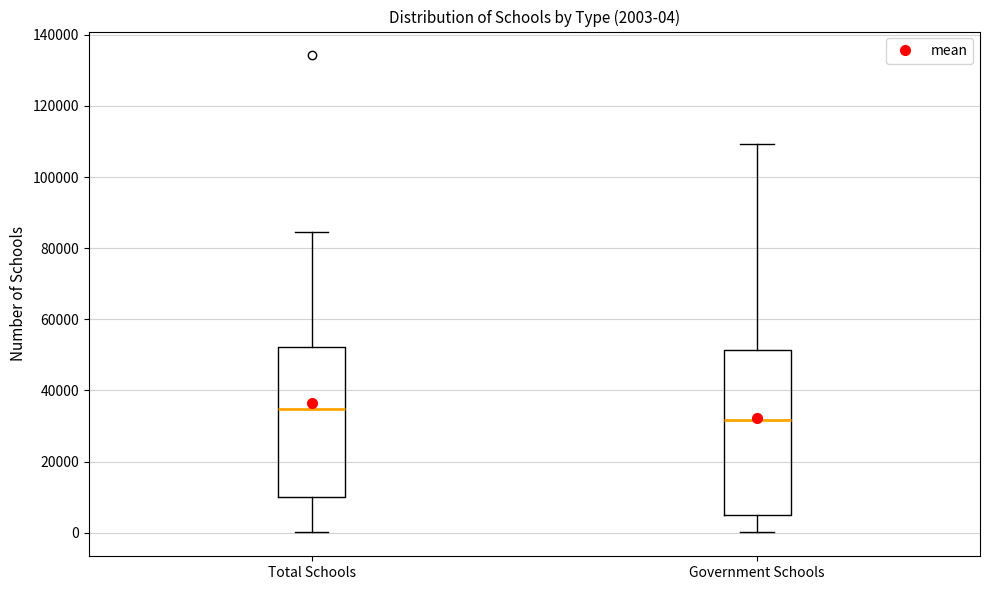

Comparing the boxes themselves (not the whiskers), which one is the tallest?

Government Schools